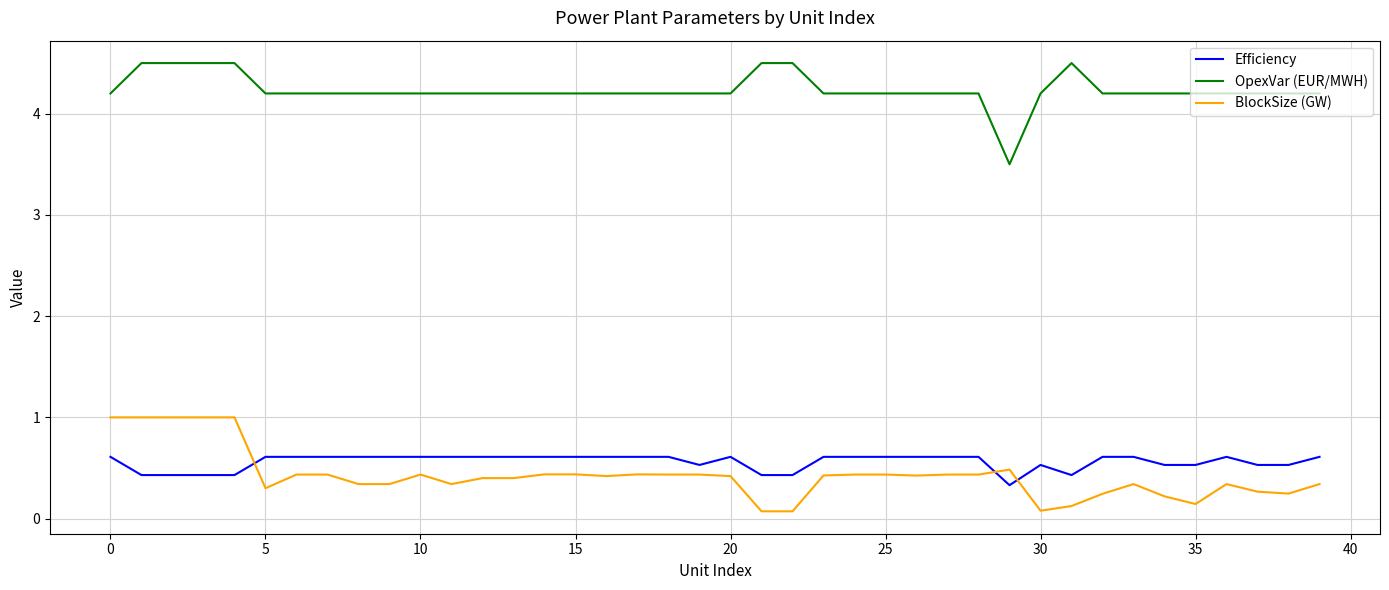

List the series in order of their peak value, highest first.

OpexVar (EUR/MWH), BlockSize (GW), Efficiency